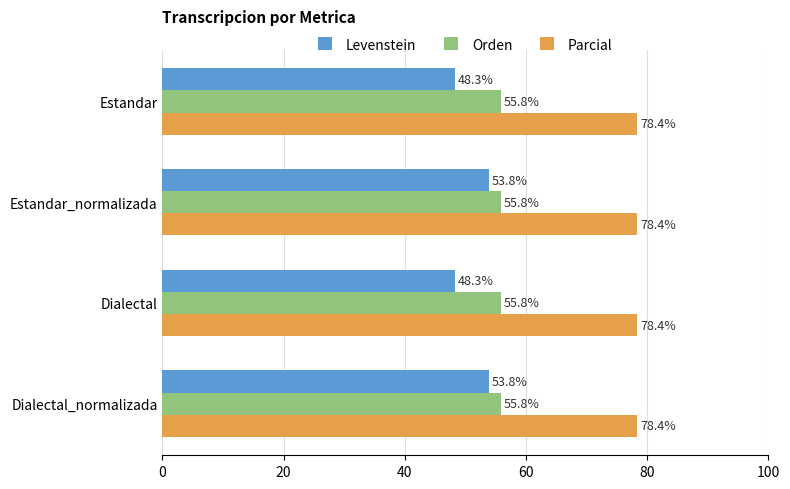

Which series has the largest range (max minus min)?

Levenstein